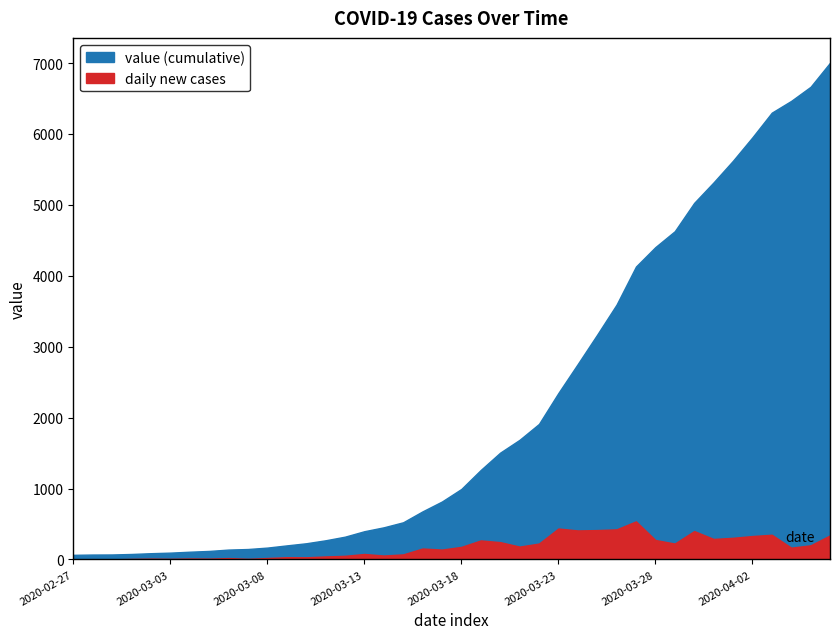

What is the average value?

2145